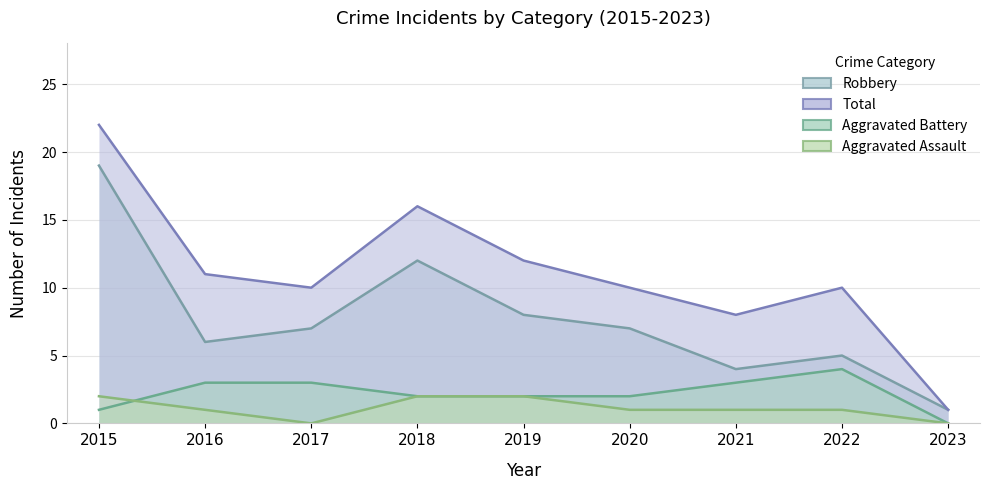

How many values in the Aggravated Battery series exceed 2?

4